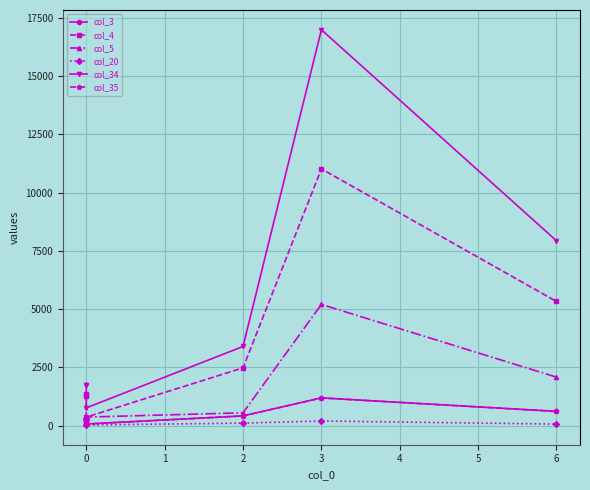

What is the label of the 2nd point from the right?

3